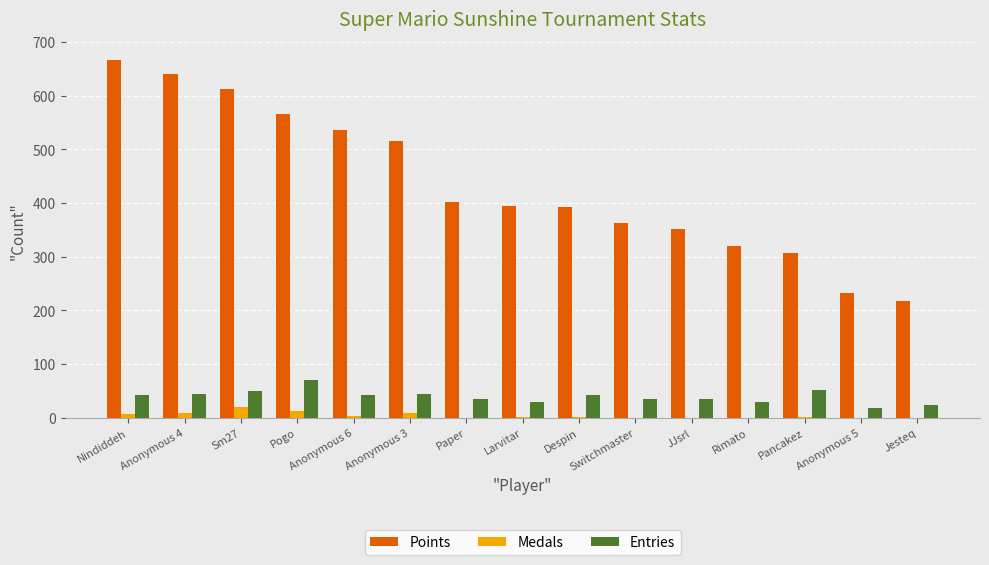

The Points series shows 288 at Jesteq. True or false?

False